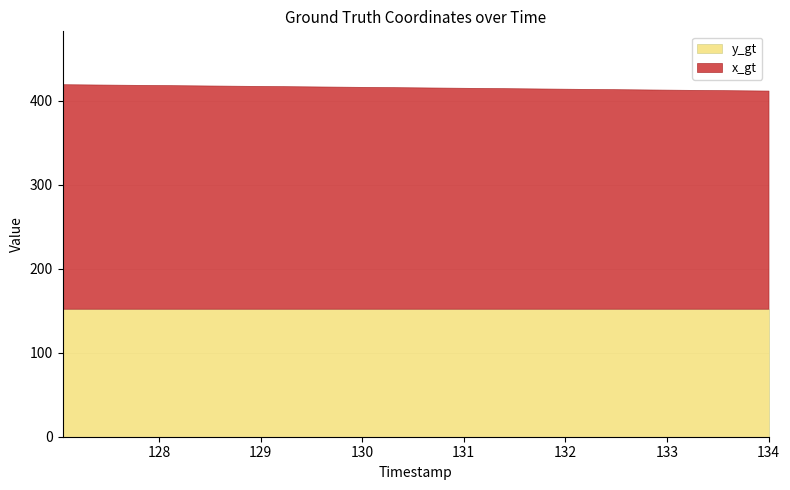

How many lines are shown in the chart?

2